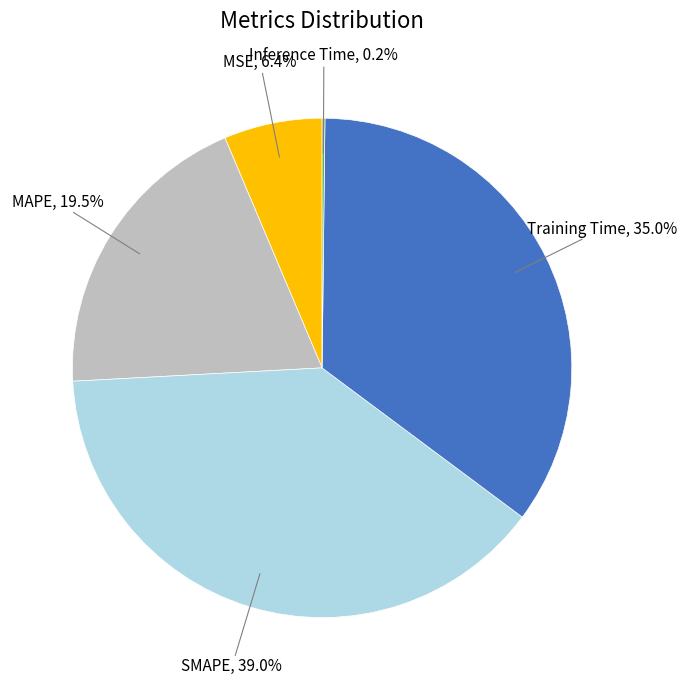

Is it true that MSE is 6% of the pie?

True